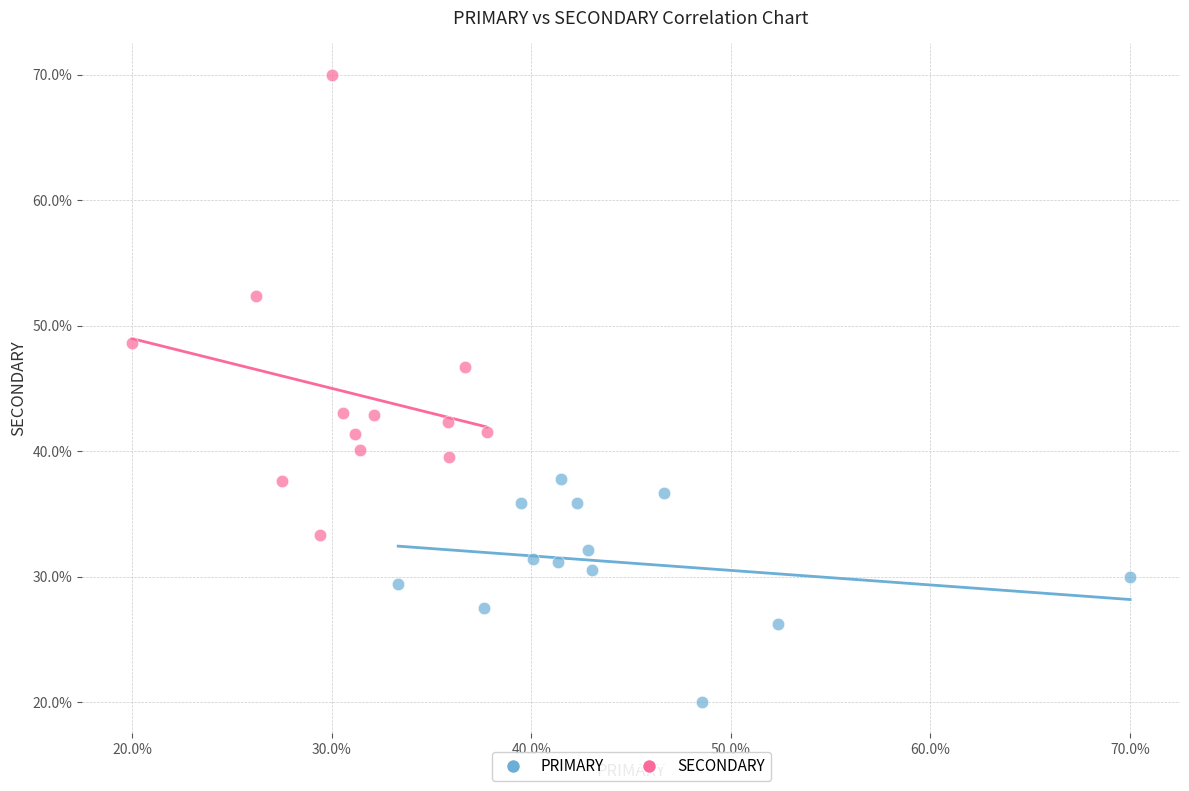

Which series reaches the minimum Y coordinate?

PRIMARY